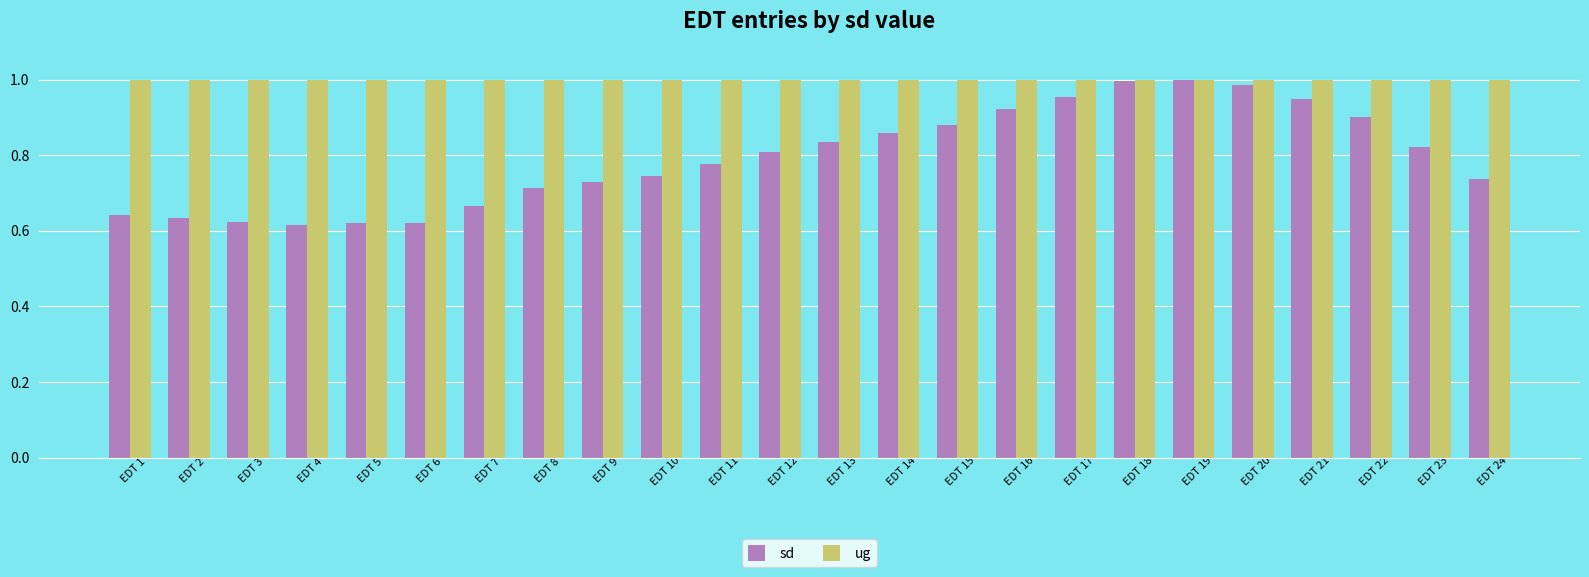

Which series has the widest spread of values?

sd